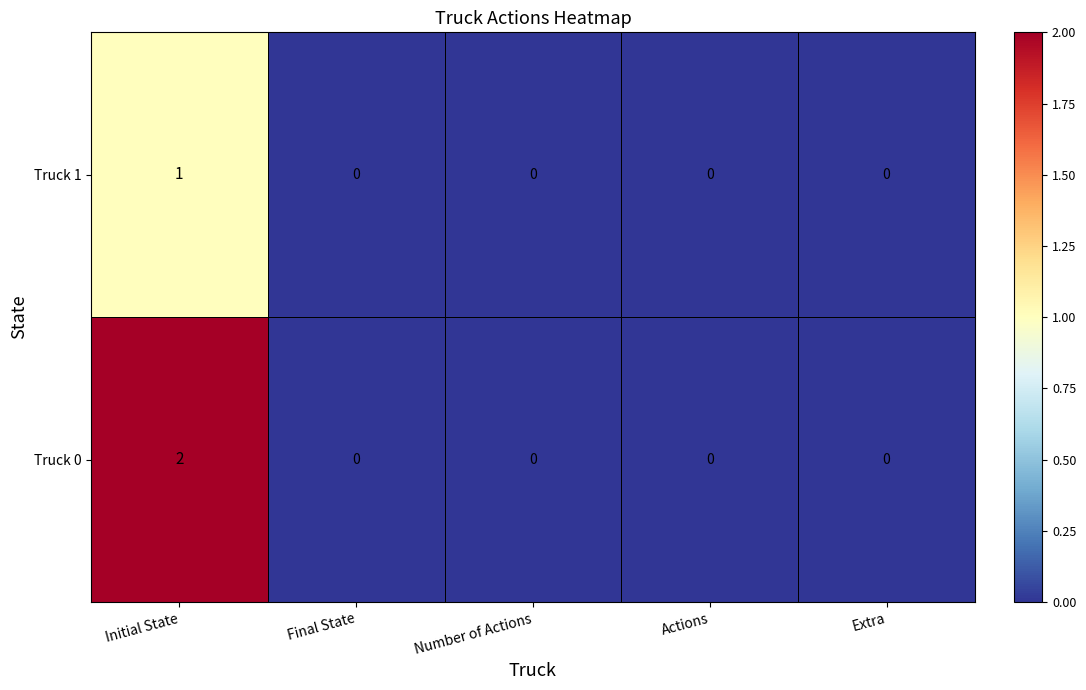

List the series in order of their peak value, highest first.

Truck 0, Truck 1